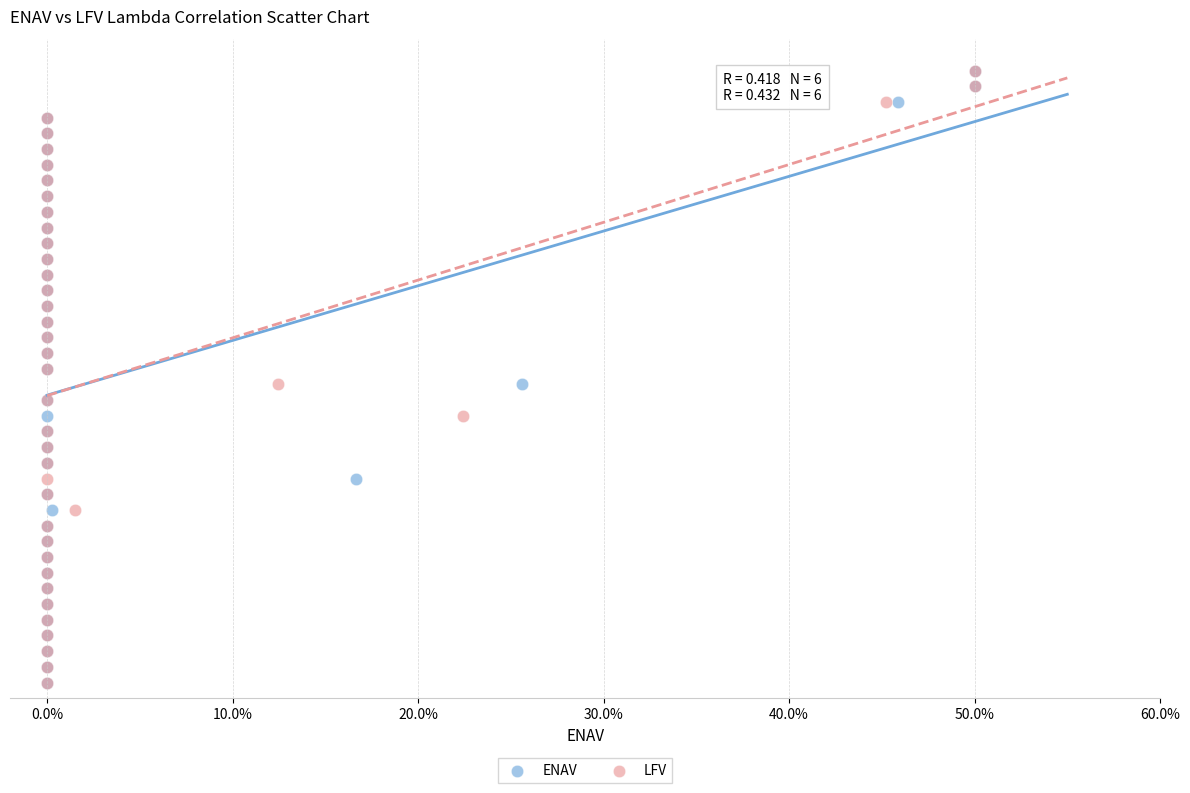

What are all the series names shown in the legend?

ENAV, LFV